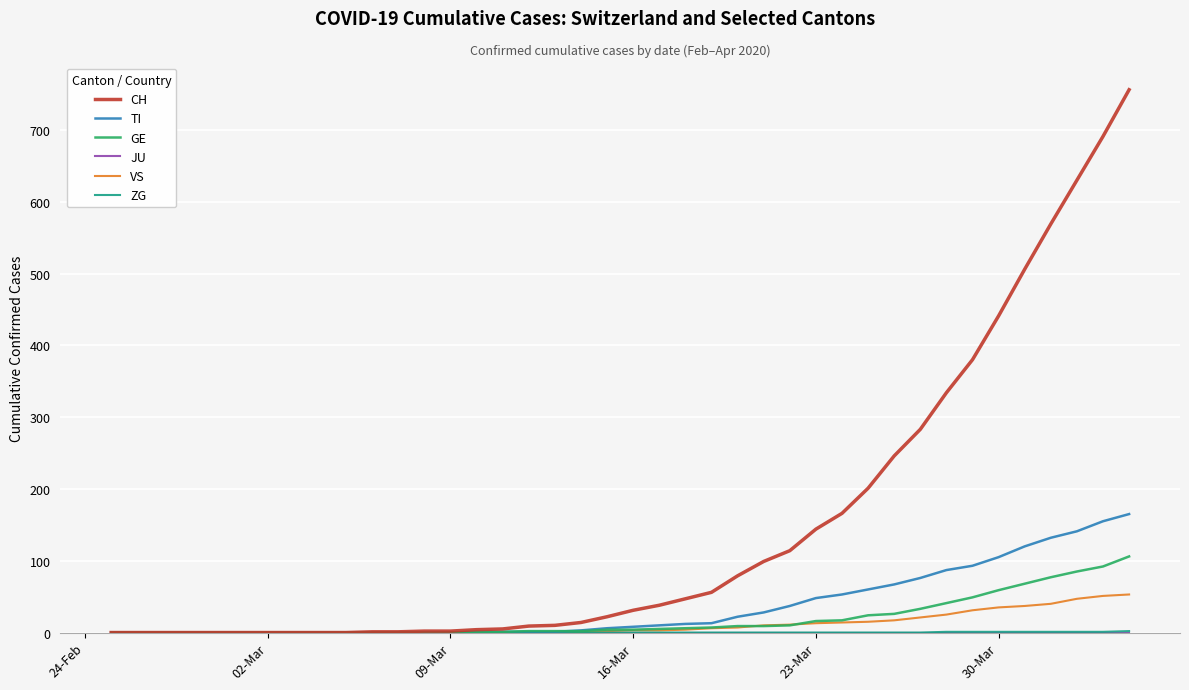

What is the maximum value shown in the chart?

756